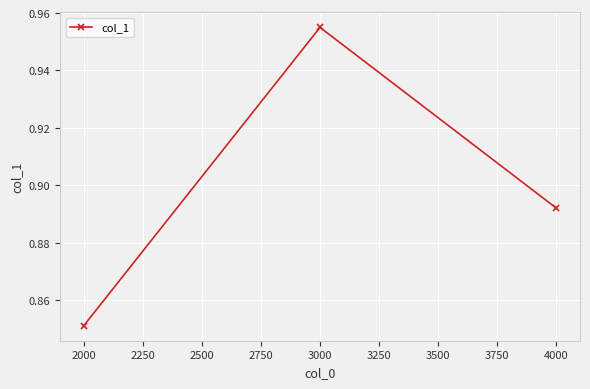

Where is the data nearest to the value 0?

2000